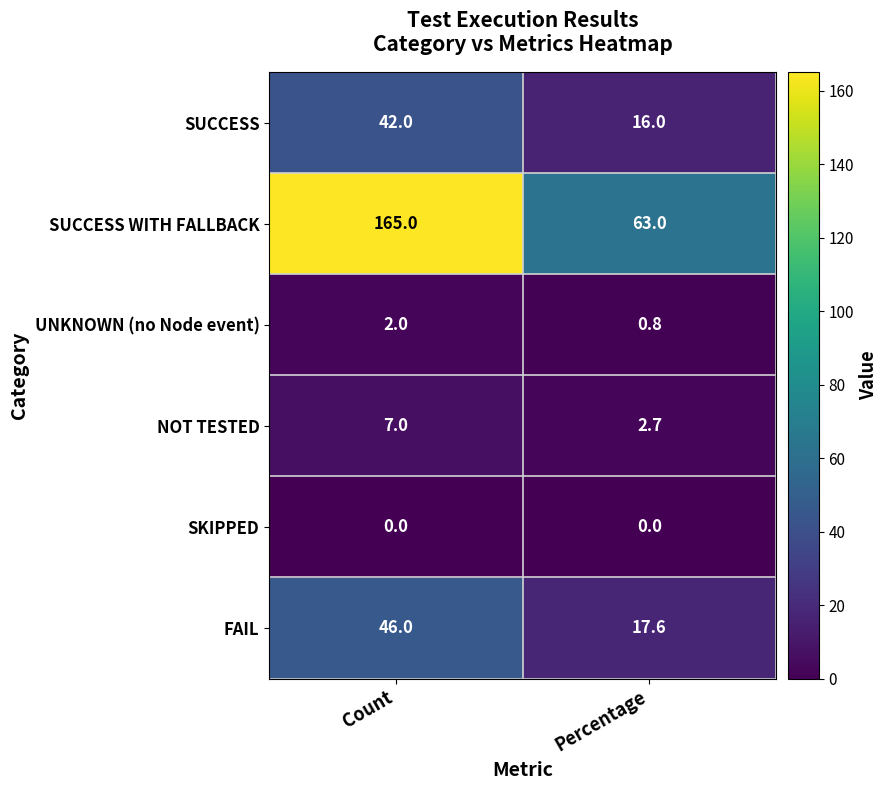

At which label does SUCCESS reach its peak?

Count